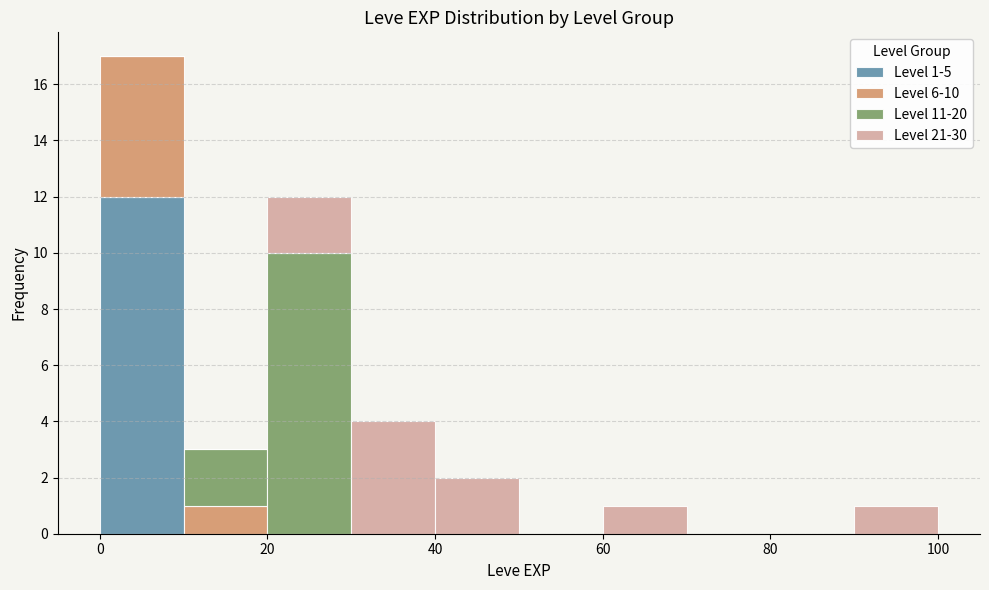

Which range on the x-axis has the tallest stacked bar (by total height)?

0 to 10